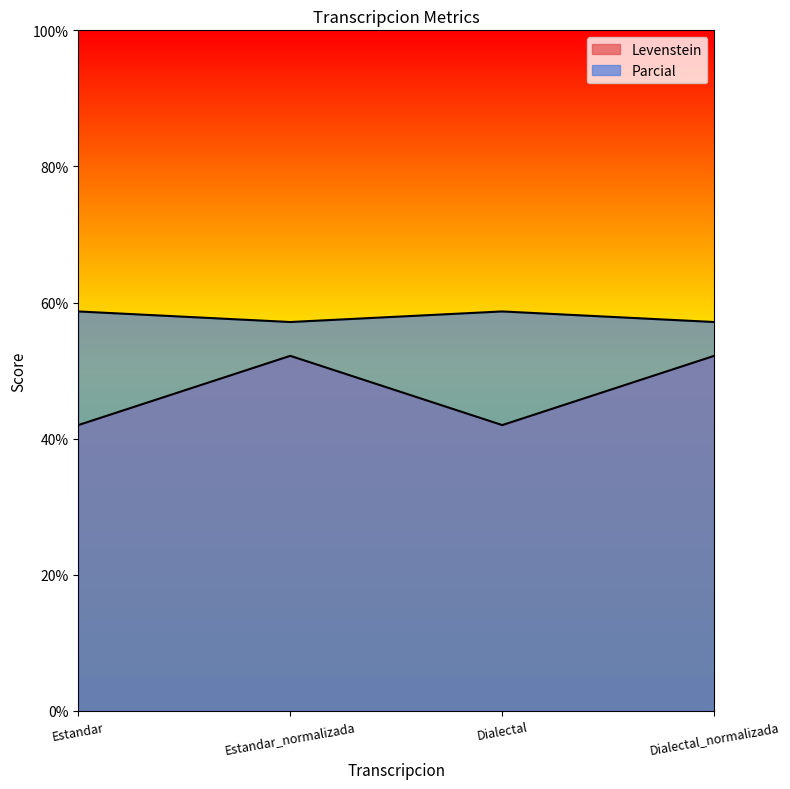

What is the average value of the Parcial series?

57.9